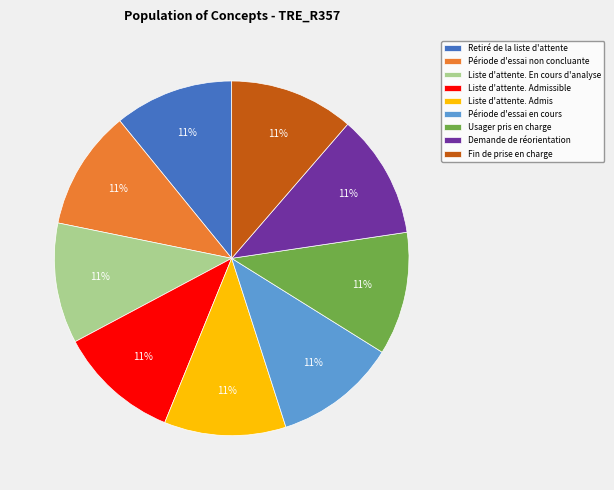

To the nearest percent, what is the combined percentage of Liste d'attente. Admissible and Demande de réorientation?

22%